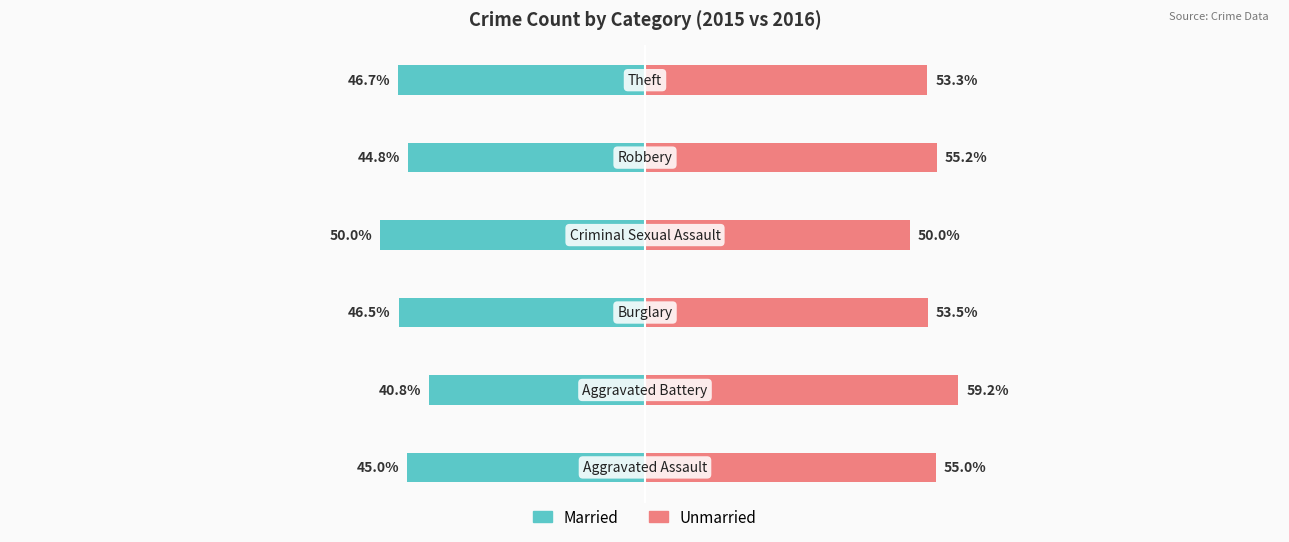

Rank the series by their maximum value, from lowest to highest.

Married, Unmarried